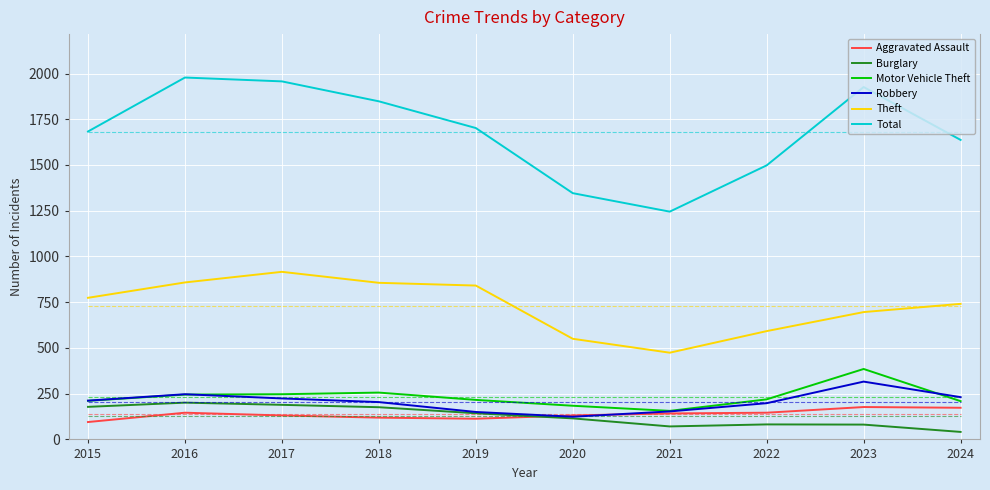

How many interior local valleys does the Motor Vehicle Theft series have?

1